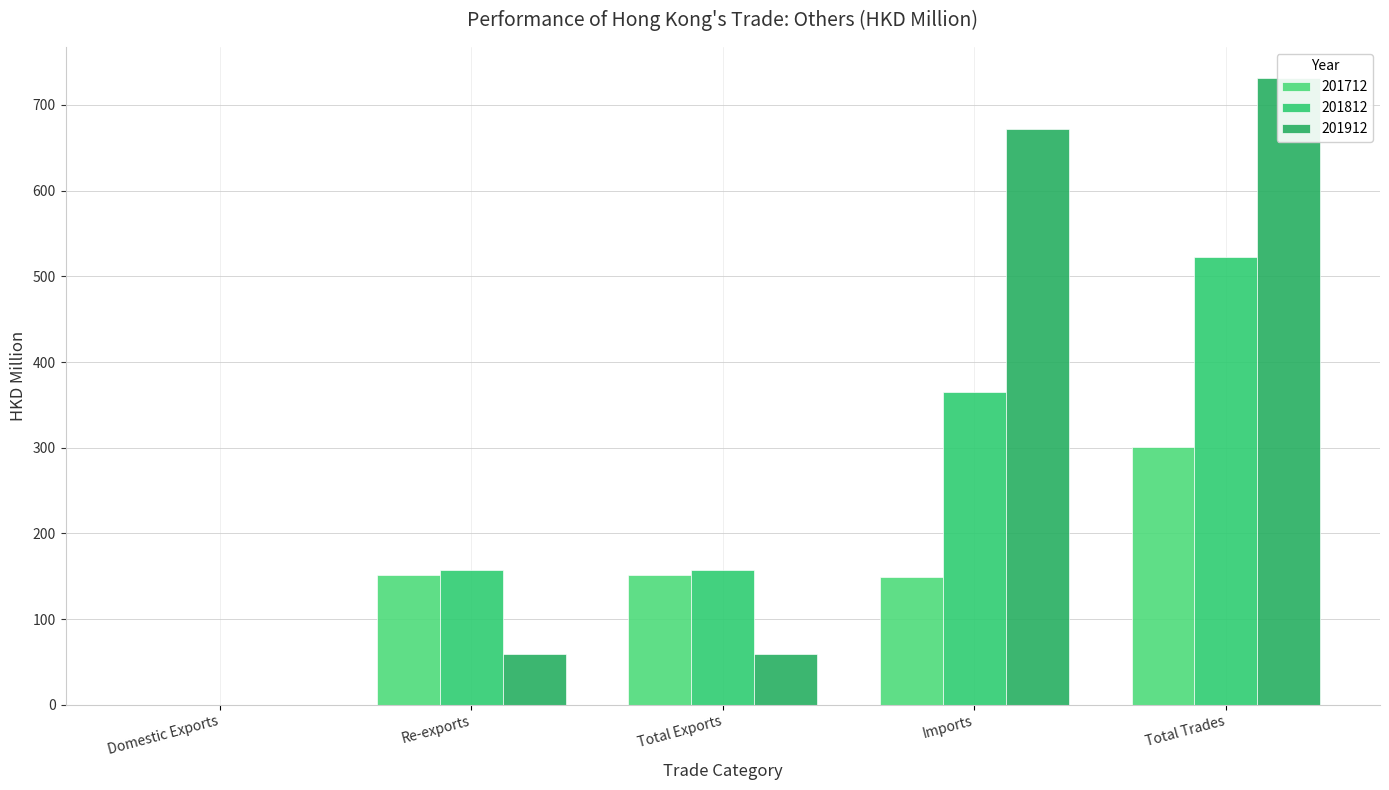

Reading left to right, transcribe all the data shown in this chart.

201712: Domestic Exports=0.0	Re-exports=150.9	Total Exports=150.9	Imports=149.5	Total Trades=300.4
201812: Domestic Exports=0.1	Re-exports=157.7	Total Exports=157.8	Imports=364.9	Total Trades=522.7
201912: Domestic Exports=0.0	Re-exports=59.4	Total Exports=59.4	Imports=671.7	Total Trades=731.1